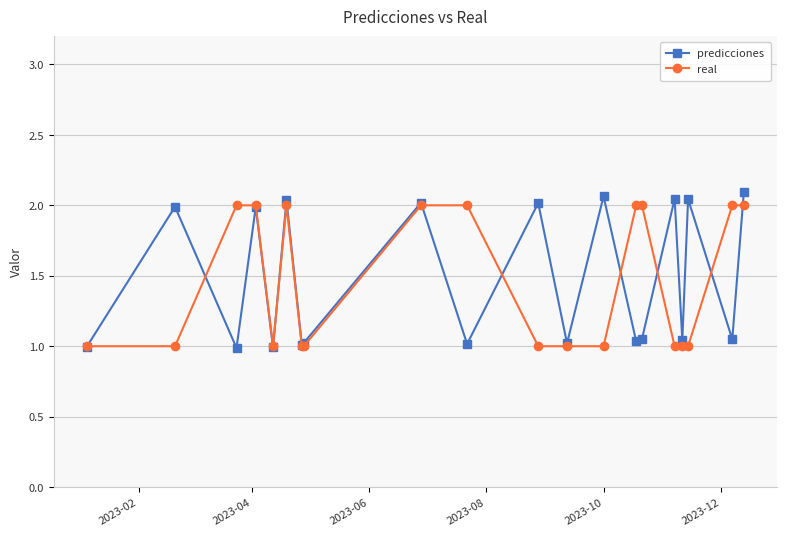

Rank the series by their average value, from lowest to highest.

real, predicciones